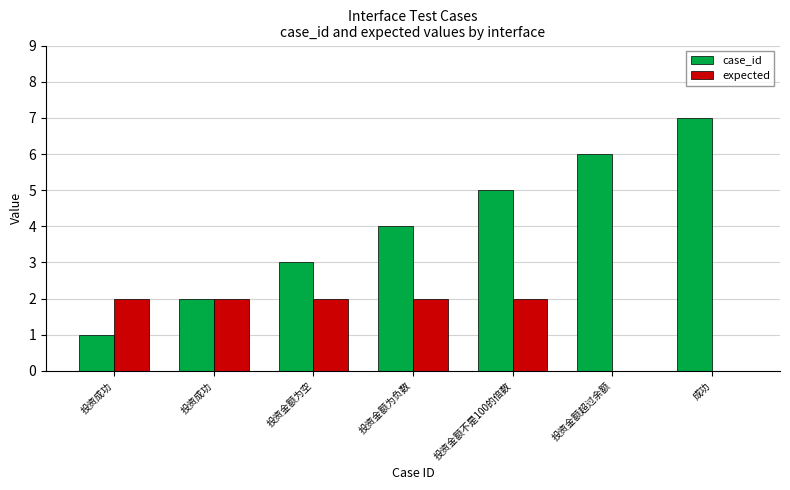

What is the total value across all series at 投资成功?

3